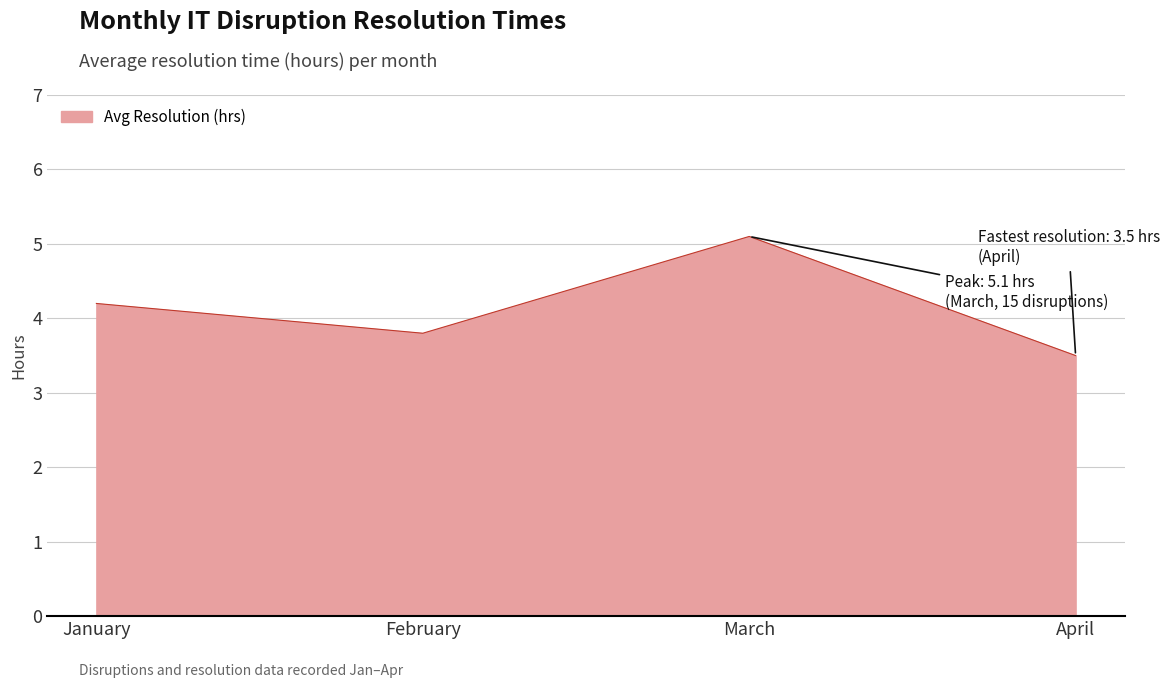

At which label does the data first exceed 4?

January